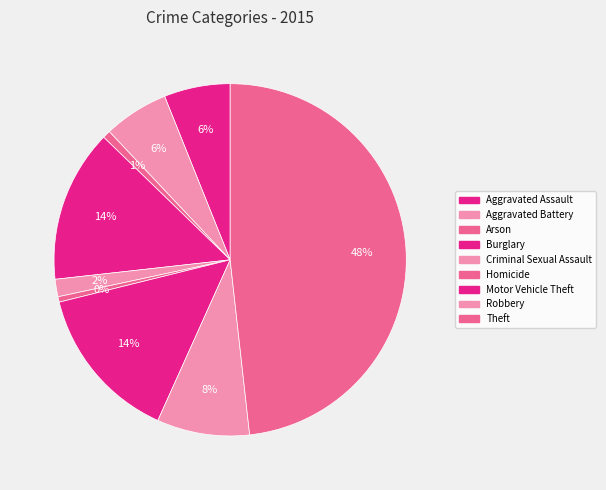

Combined, do Aggravated Battery and Robbery account for over 50%?

No